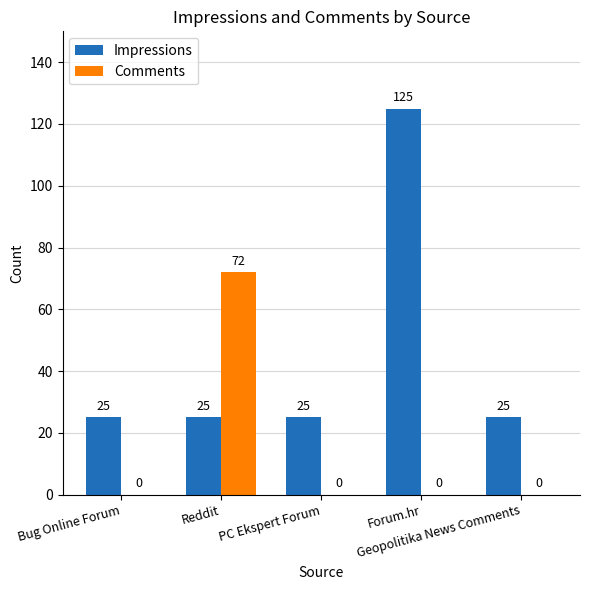

What is the total value across all series at Forum.hr?

125